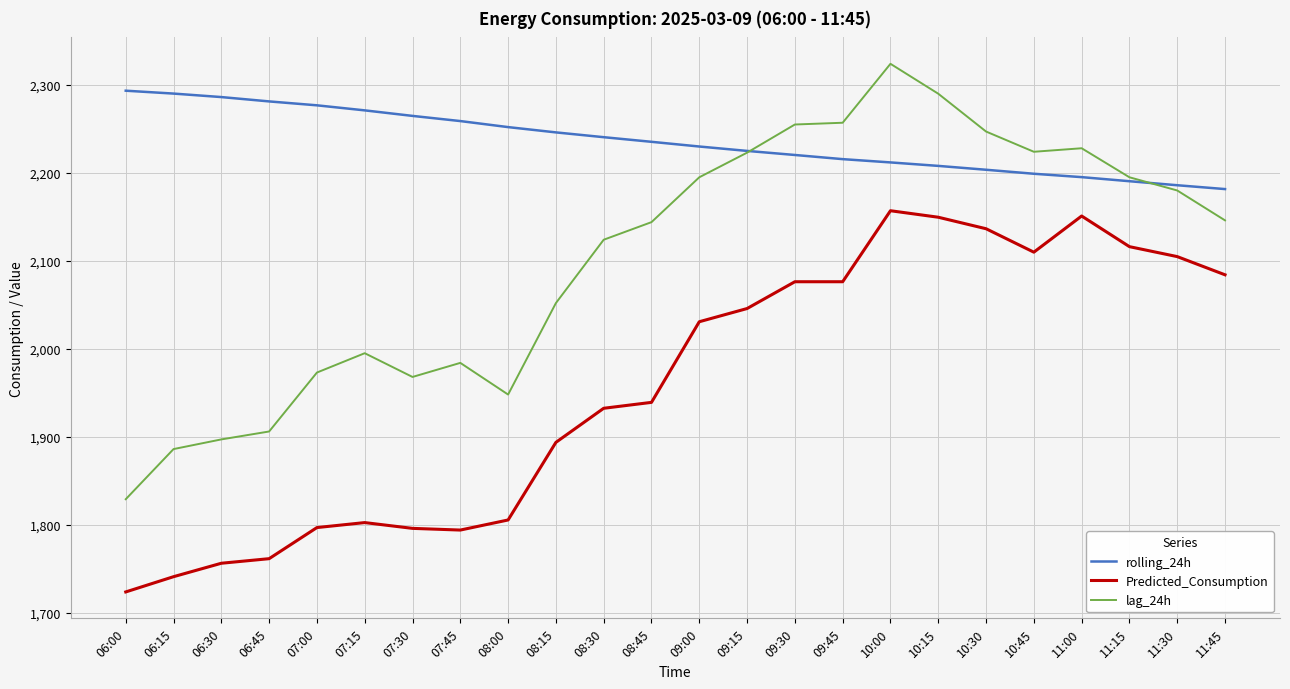

At 09:00, list the series in order from largest to smallest.

rolling_24h, lag_24h, Predicted_Consumption